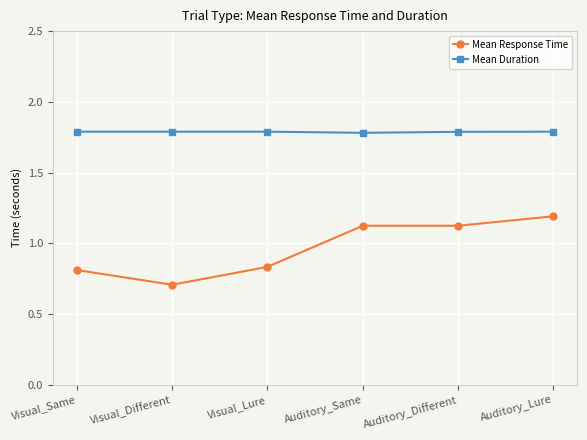

What is the label of the 4th point from the right?

Visual_Lure